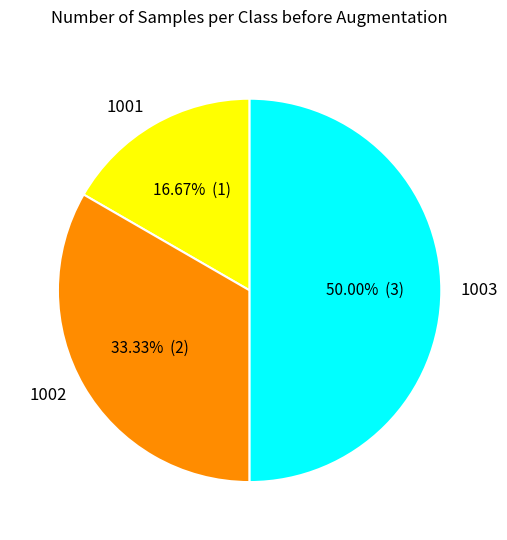

Rank the categories by value from highest to lowest.

1003, 1002, 1001